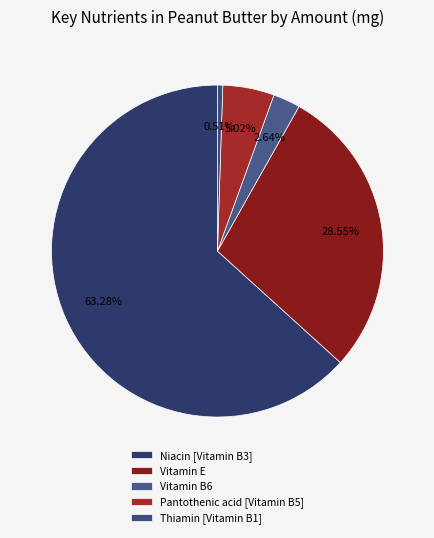

Combined, do Vitamin E and Niacin [Vitamin B3] account for over 50%?

Yes